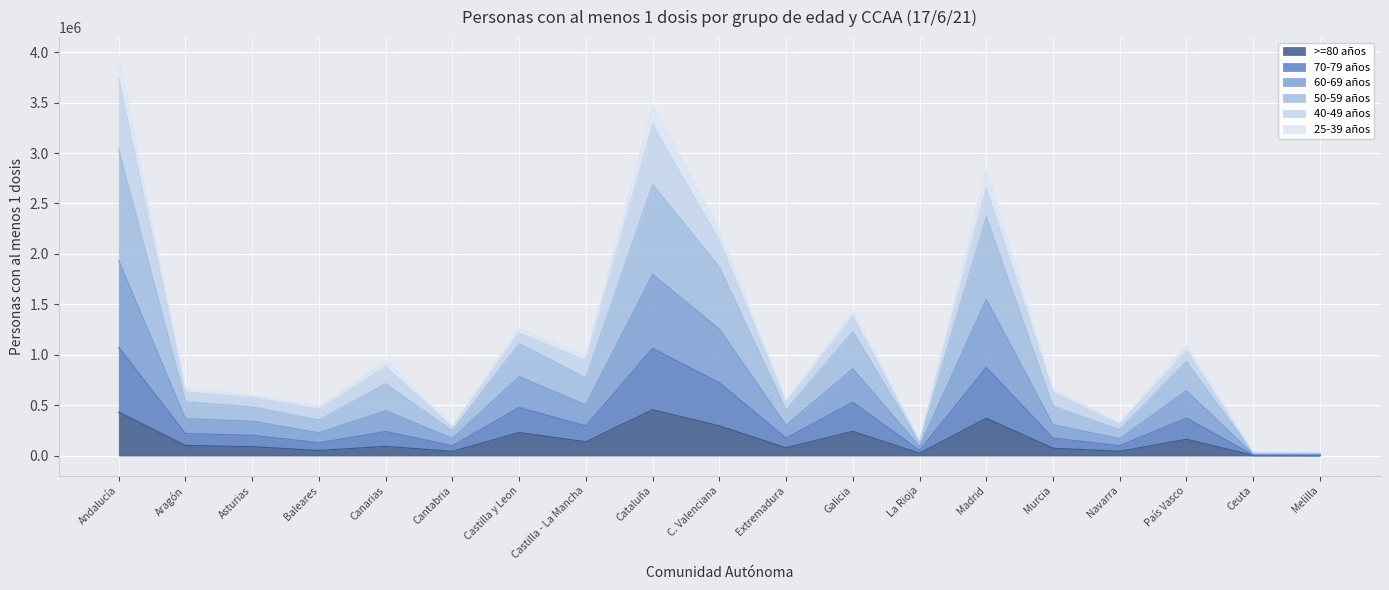

What is the average value of the >=80 años series?

153287